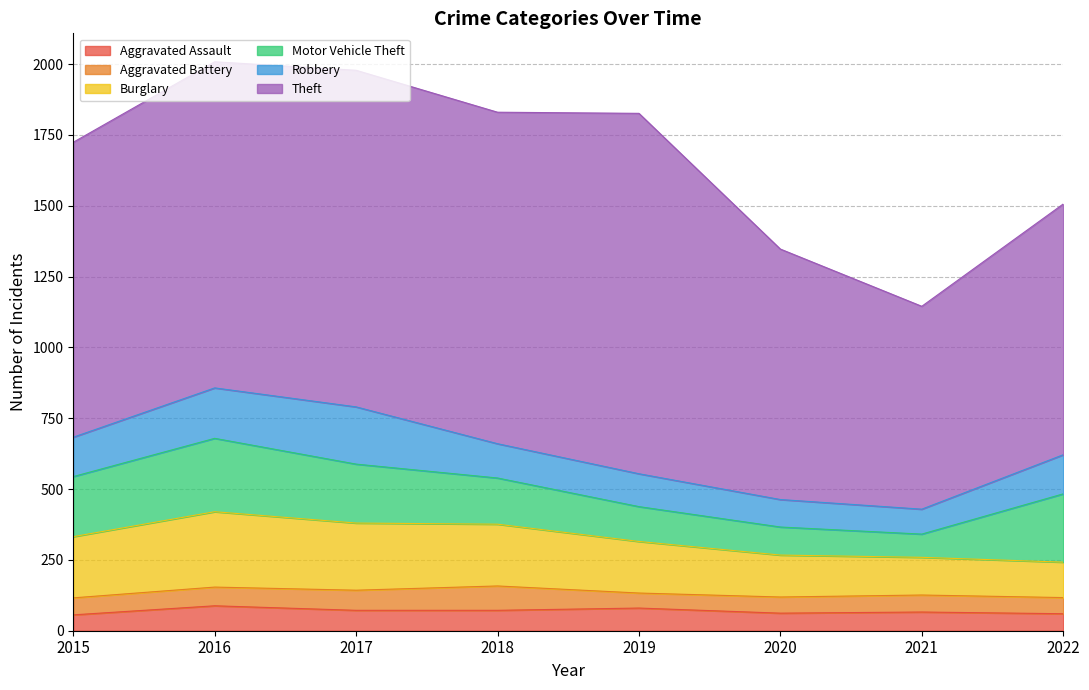

What is the average value of the Motor Vehicle Theft series?

173